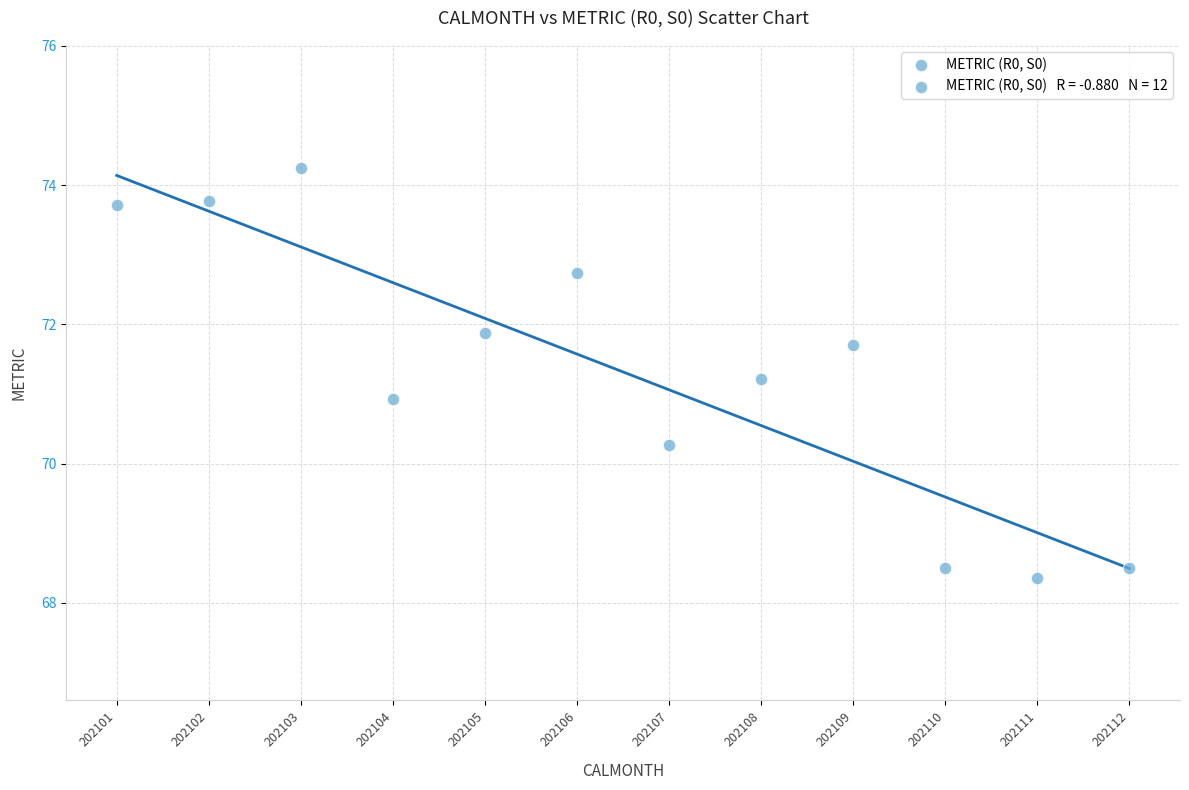

What is the average Y value?

71.3